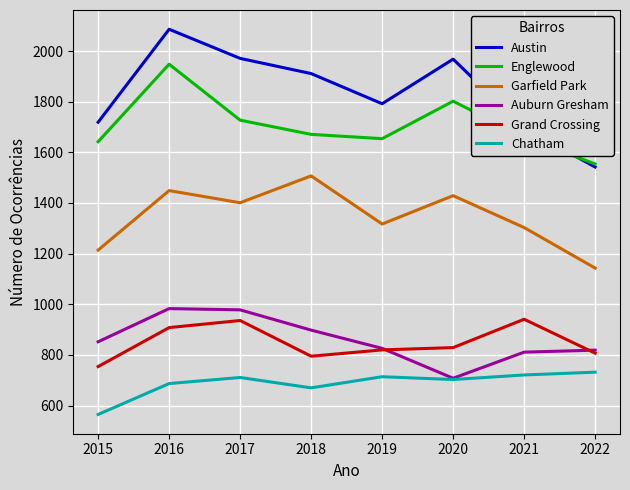

True or false: Garfield Park and Grand Crossing cross at least once.

False